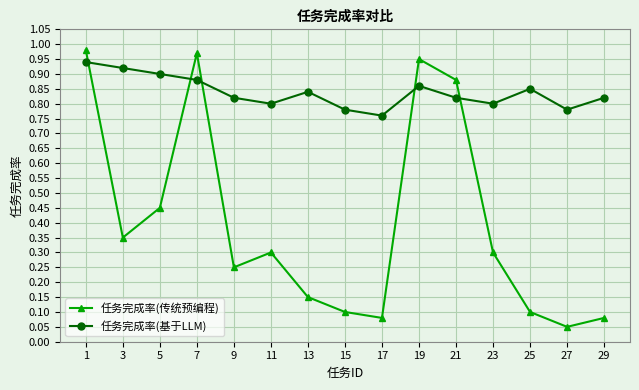

List the series in order of their overall mean, lowest first.

任务完成率(传统预编程), 任务完成率(基于LLM)